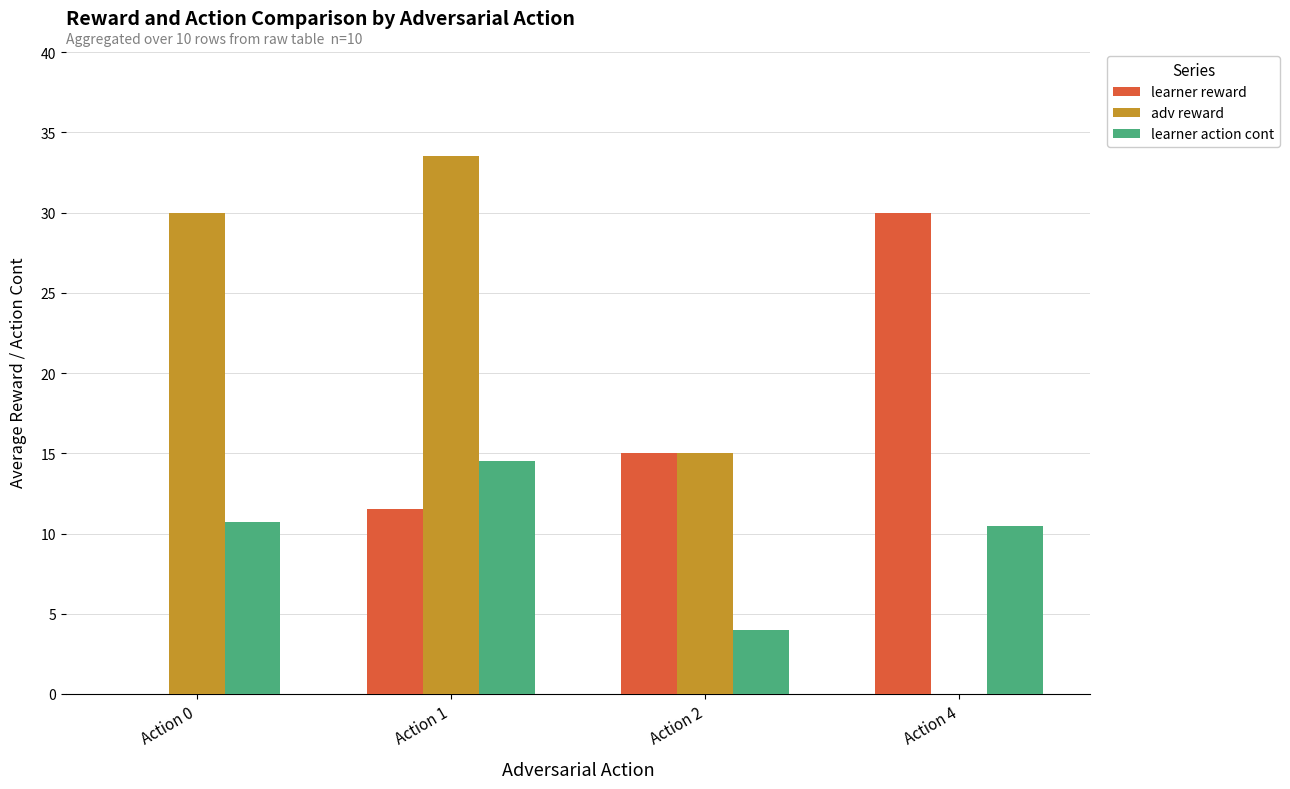

At which category is the sum across all series the highest?

Action 1